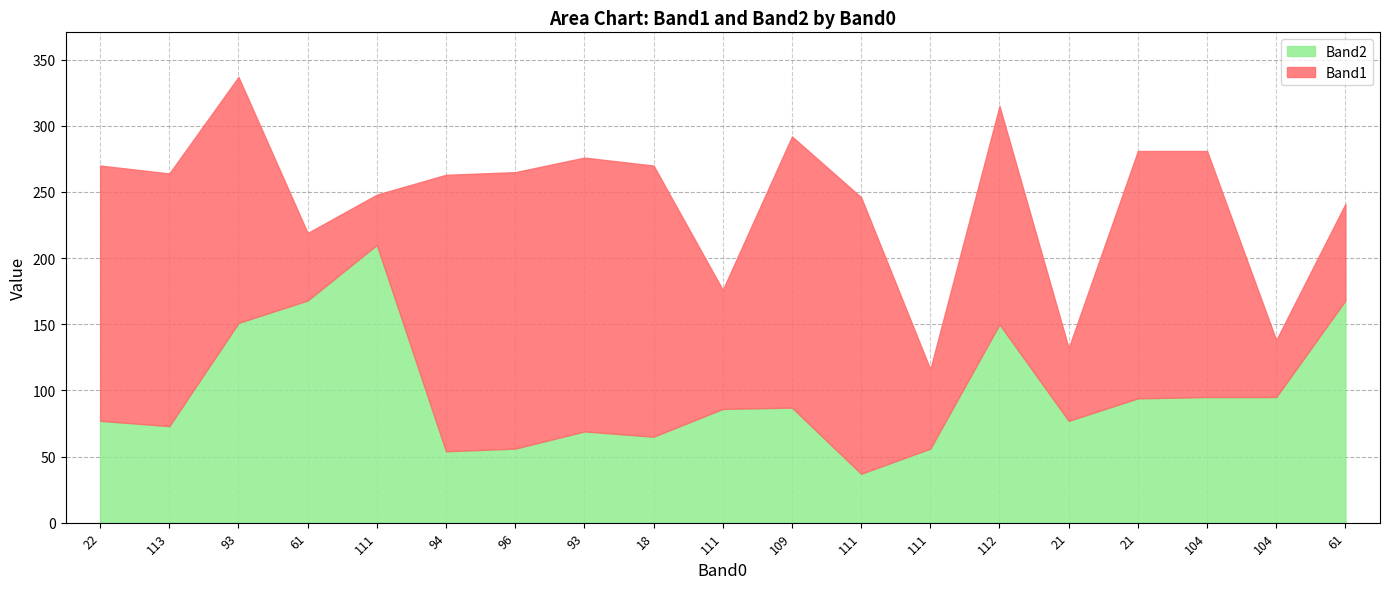

At which category does Band1 reach its first local valley?

111